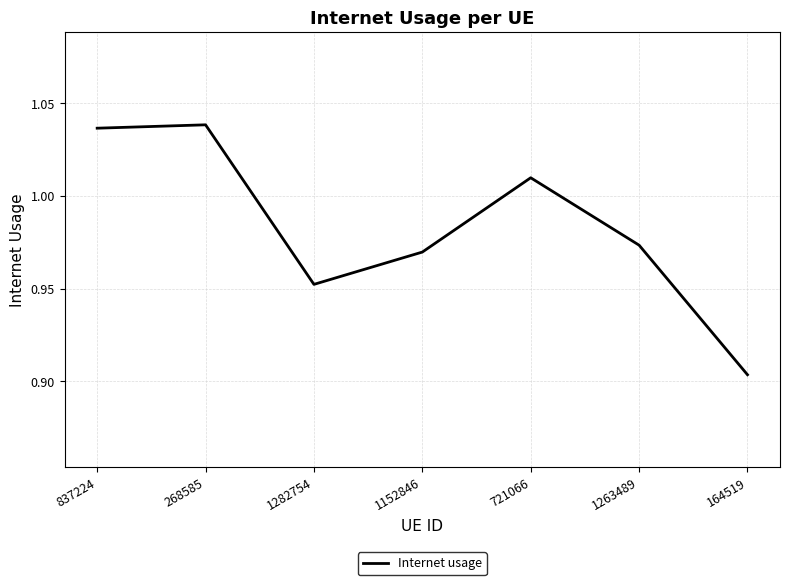

Which has a higher value, 164519 or 1282754?

1282754